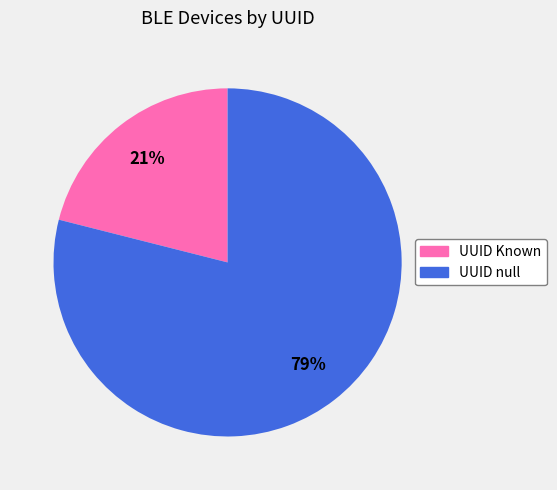

Is there any slice that represents more than half of the pie?

Yes